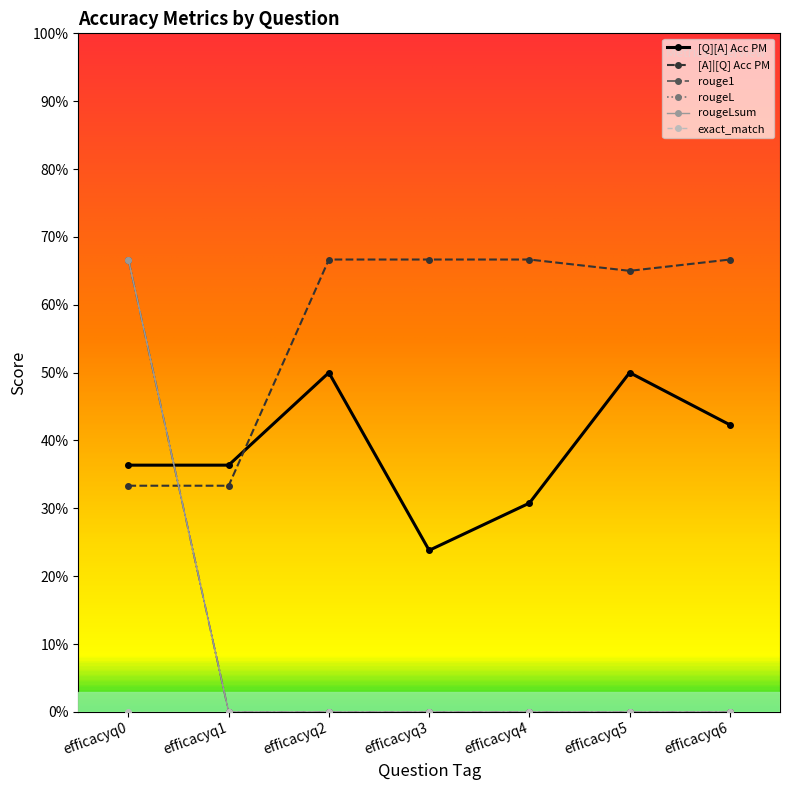

True or false: rouge1 and [A]|[Q] Acc PM intersect in this chart.

True